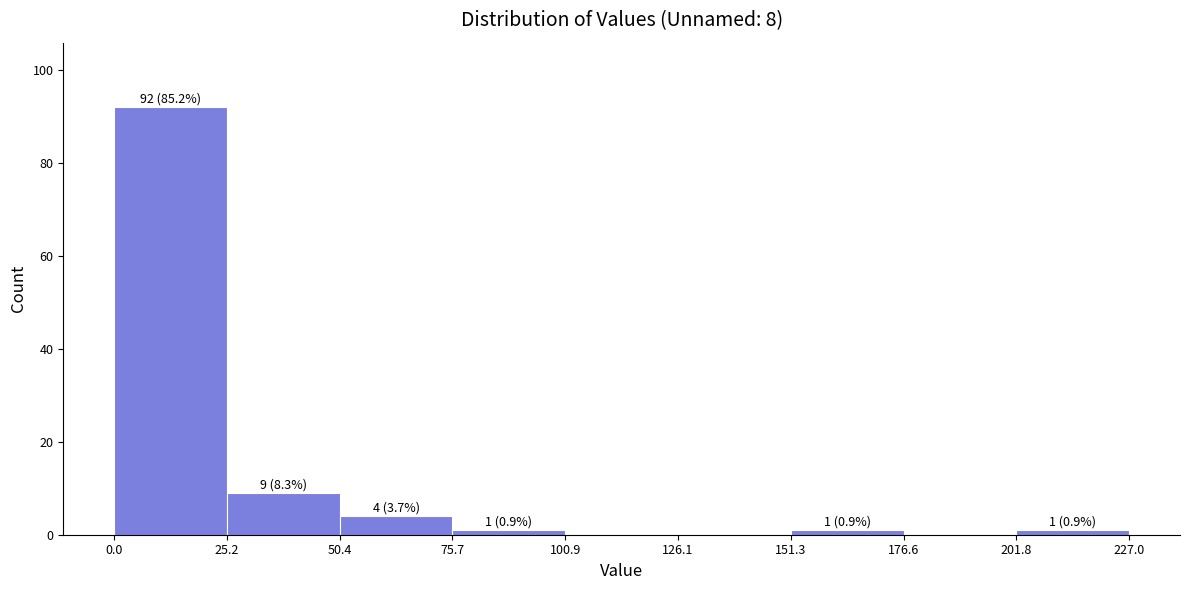

Which range on the x-axis has the tallest bar?

0.0 to 25.2